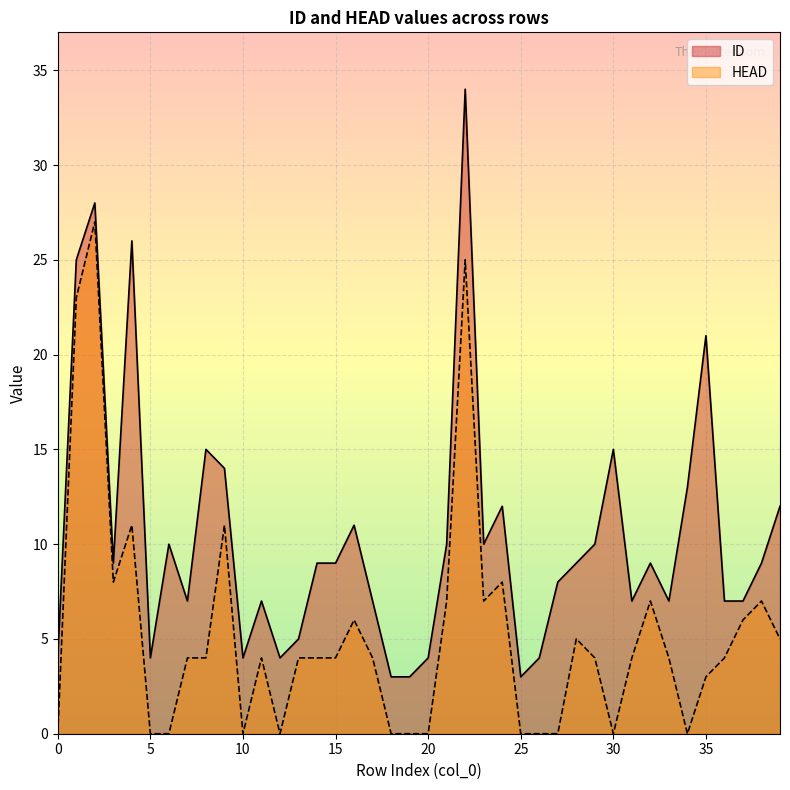

At how many categories does at least one series exceed 29?

1